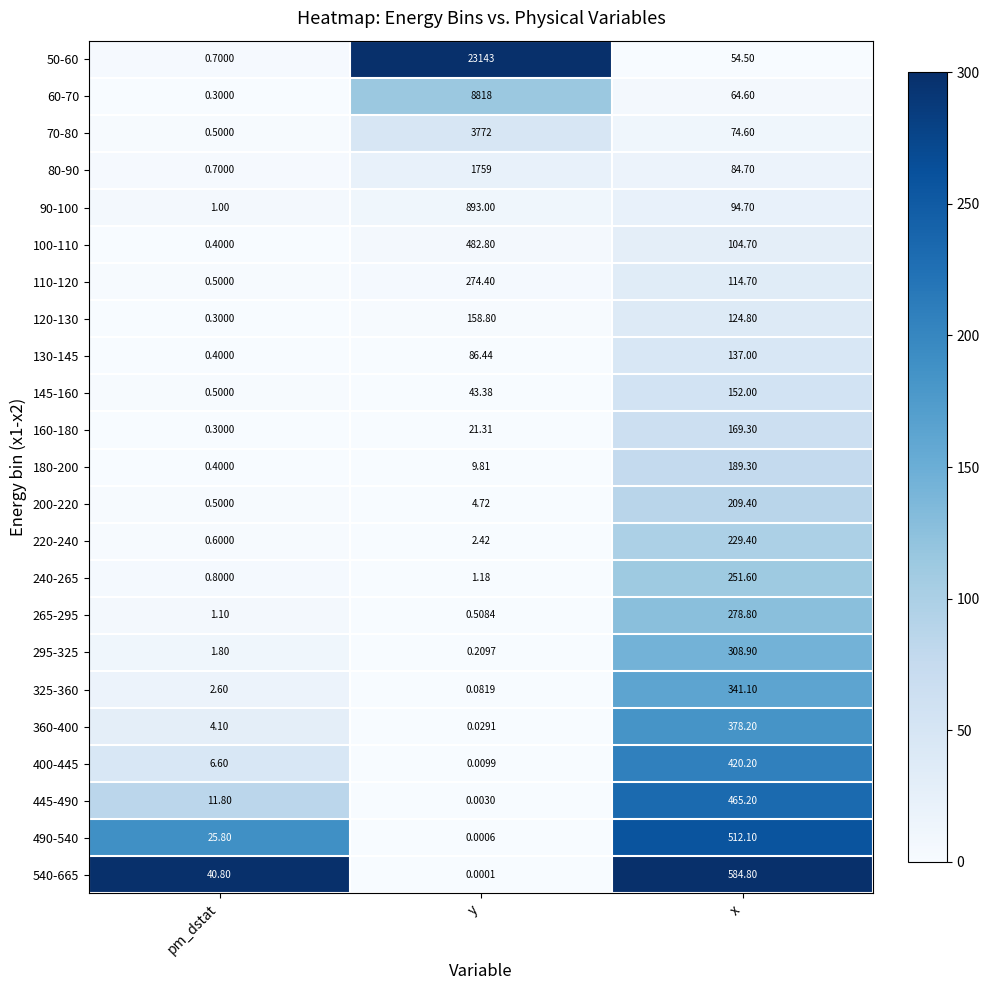

What is the greatest value displayed?

23143.0